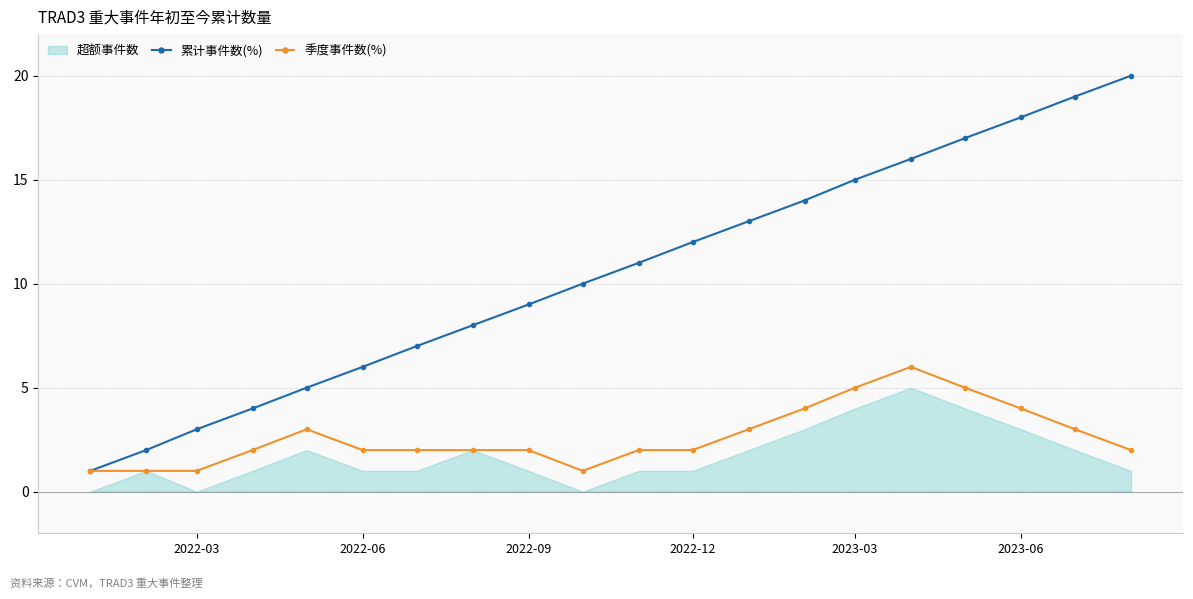

What is the value of the 季度事件数(%) point at the 8th from the left?

2